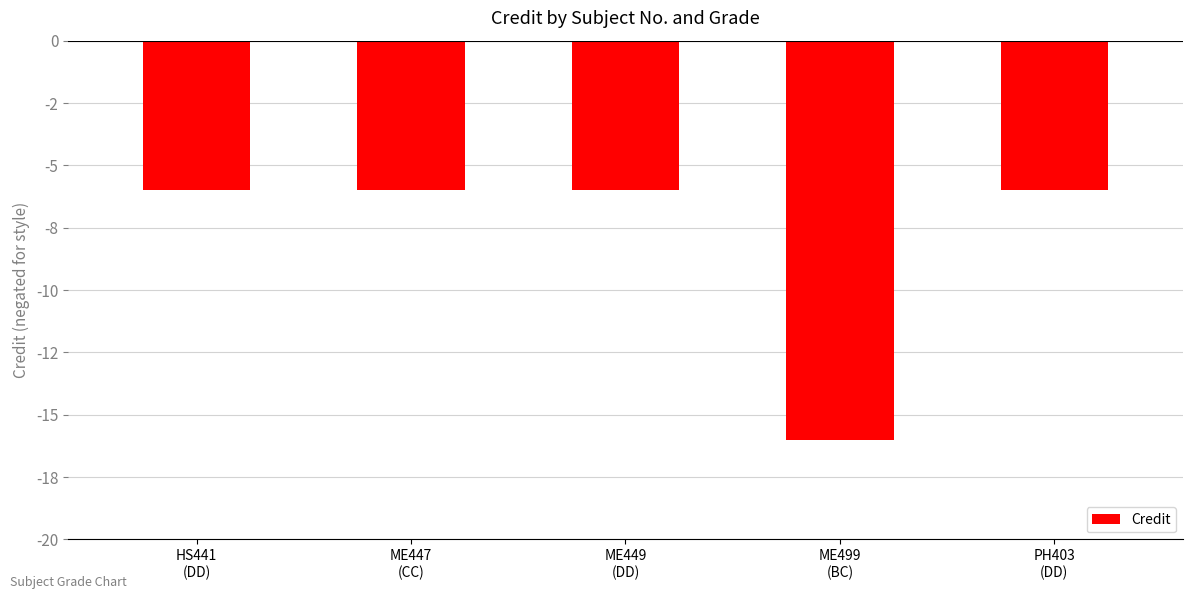

List the labels in order of value, smallest first.

ME499
(BC), HS441
(DD), ME447
(CC), ME449
(DD), PH403
(DD)